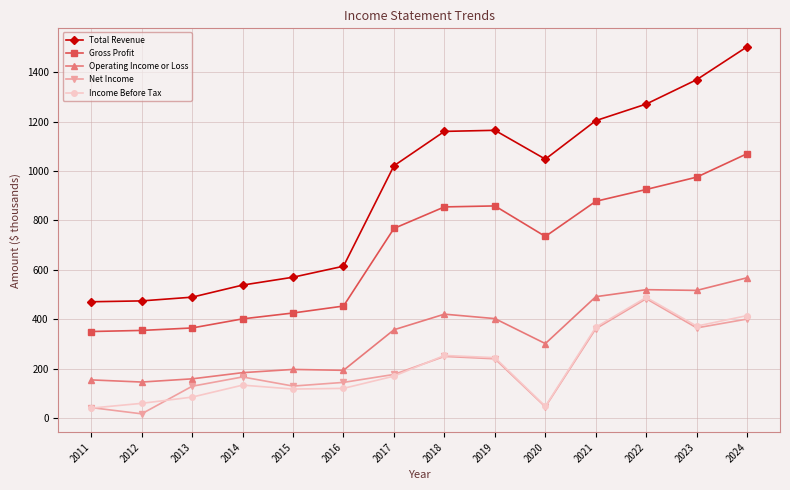

What is the difference between the maximum and minimum values in the Total Revenue series?

1032.9